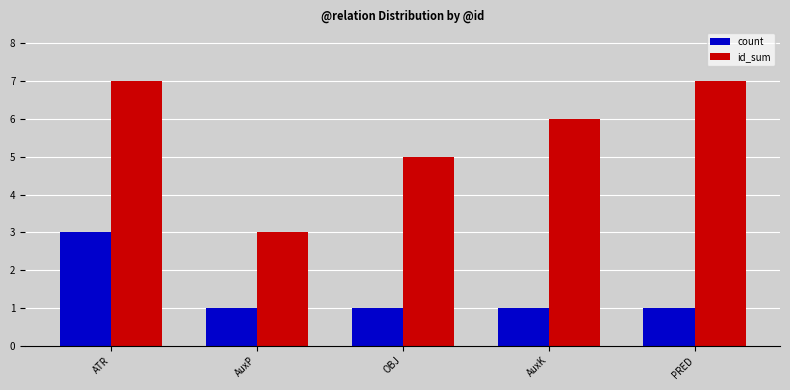

What is the difference between the highest and lowest values at AuxP?

2